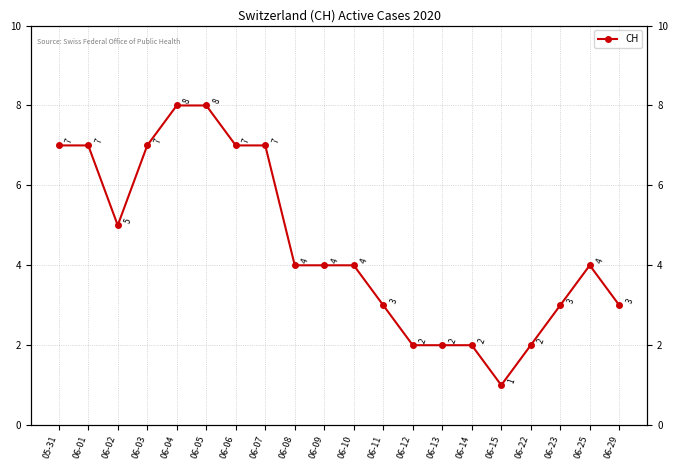

How many distinct data groups are displayed?

1